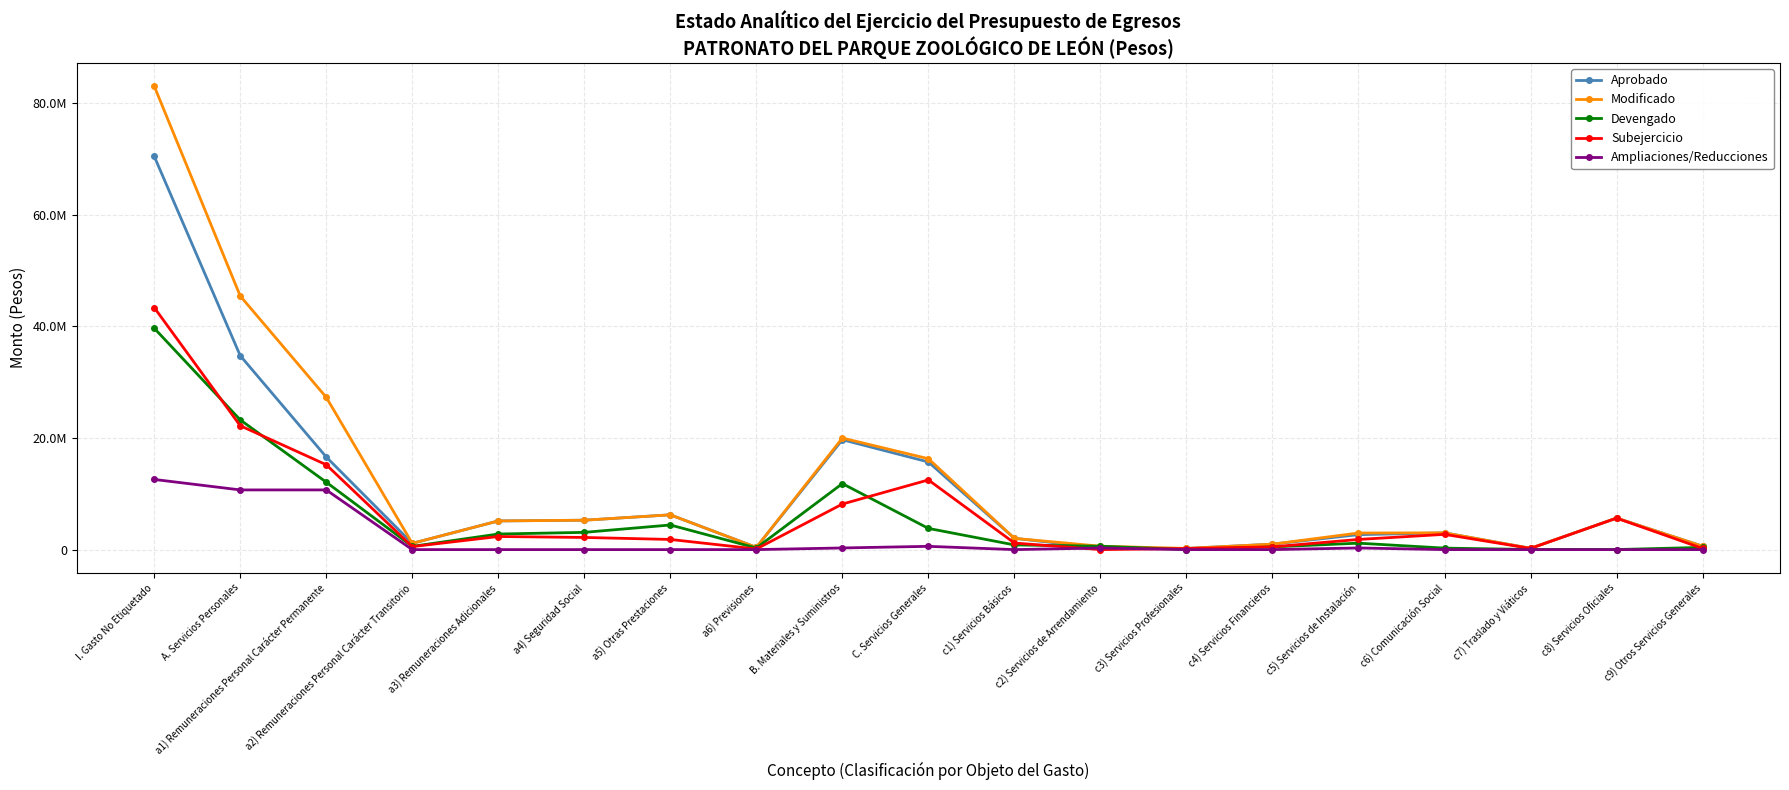

Is this an area chart (filled region under the line)?

No